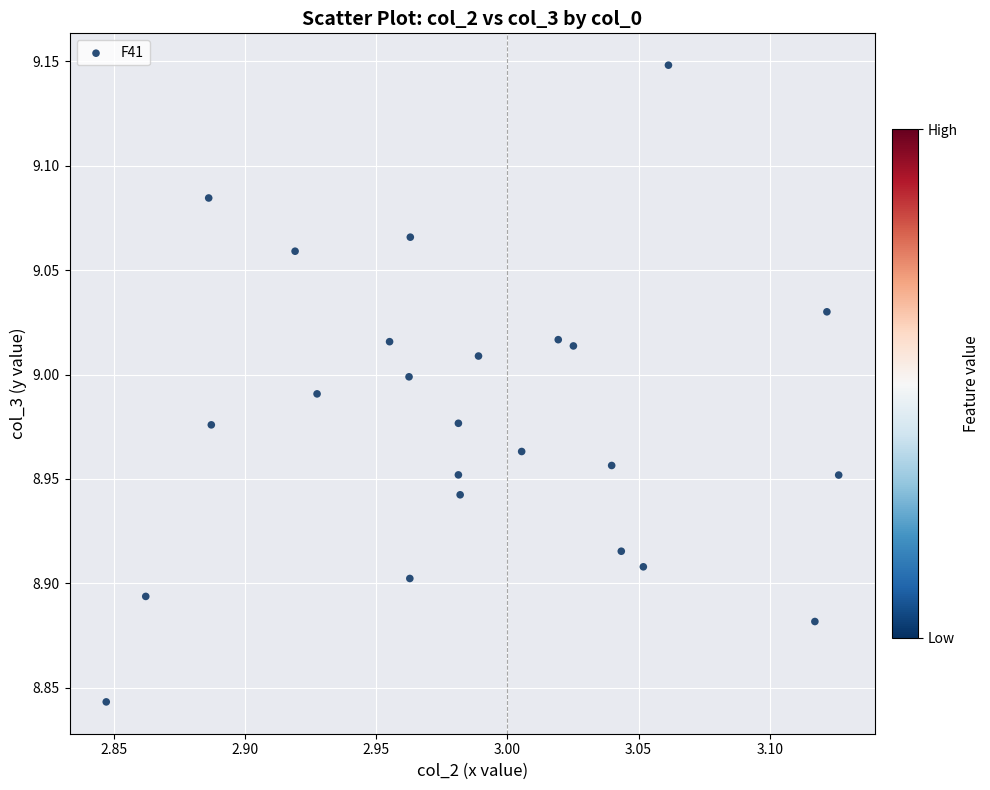

What is the range of X values (max minus min)?

0.3